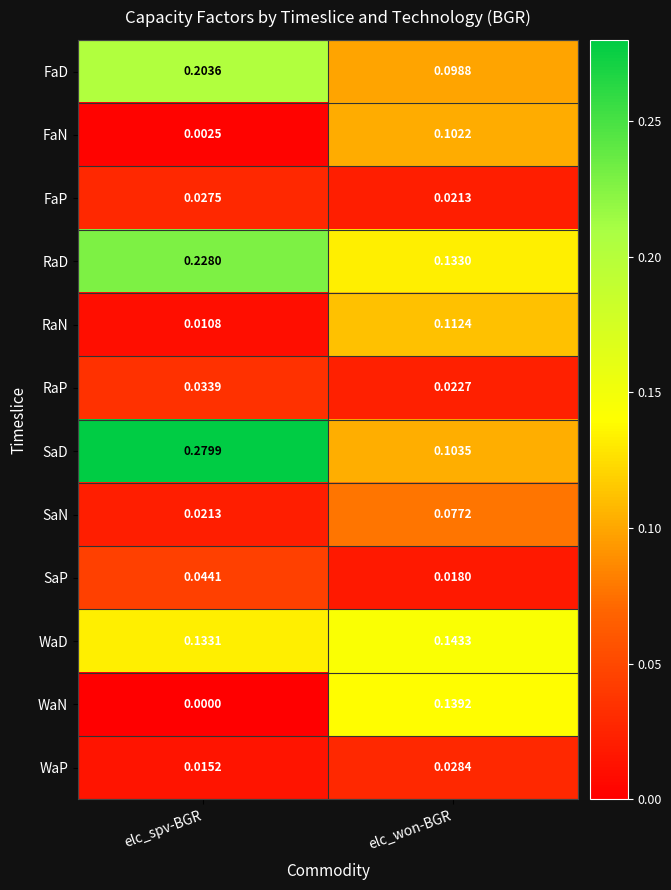

Which series has the largest range (max minus min)?

SaD